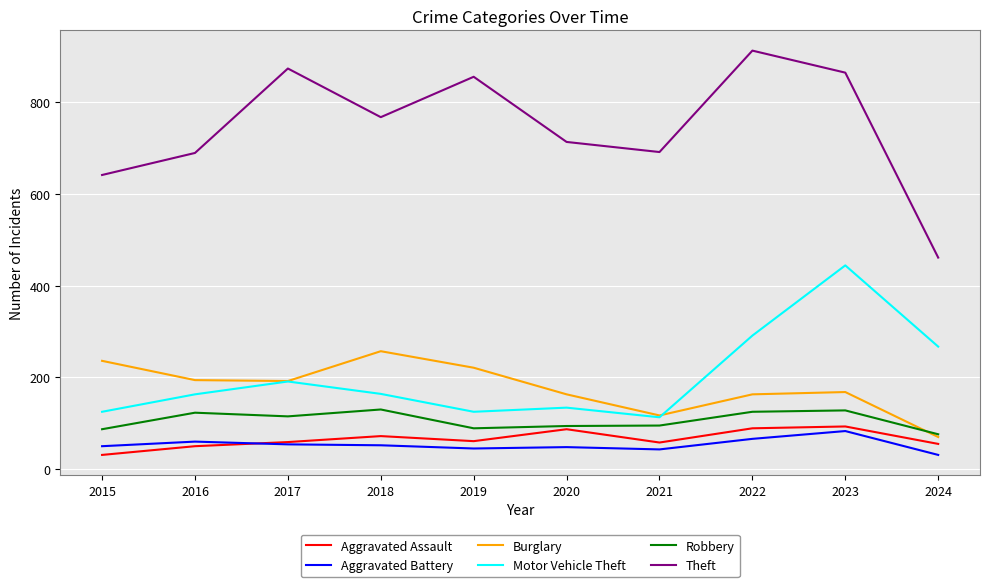

Is it true that Motor Vehicle Theft equals 123 at 2023?

False